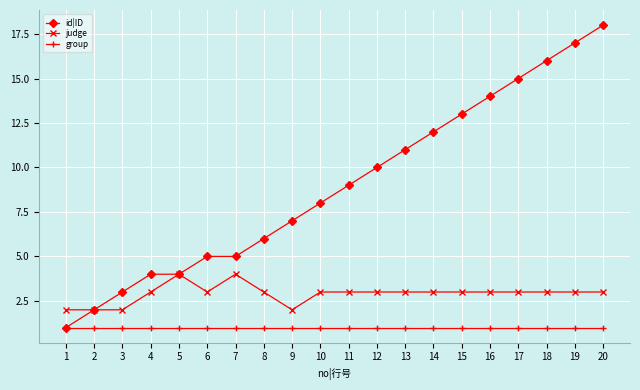

The value of id|ID at 13 is 11. True or false?

True